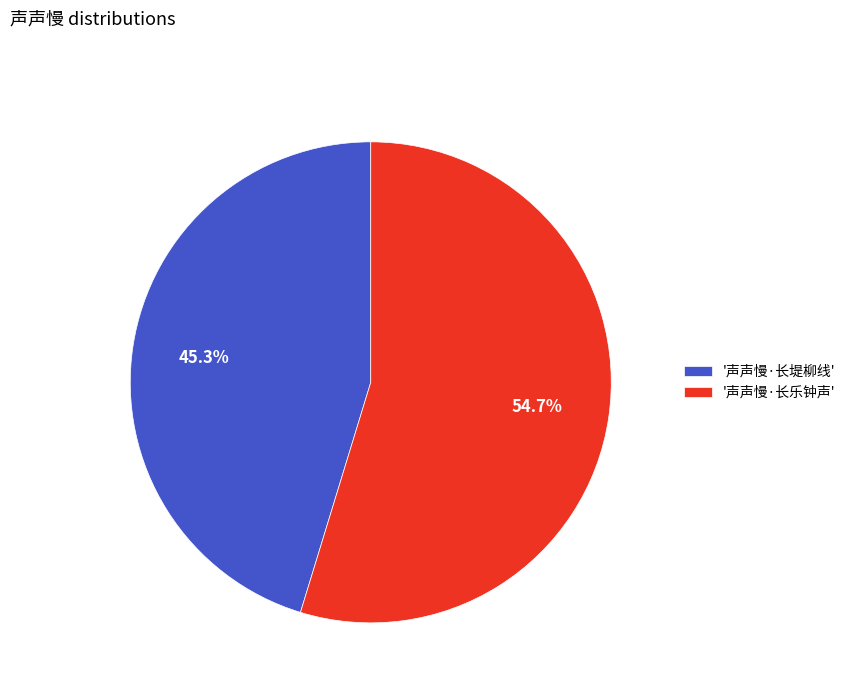

How much of the chart is everything except '声声慢·长乐钟声'?

45.3%